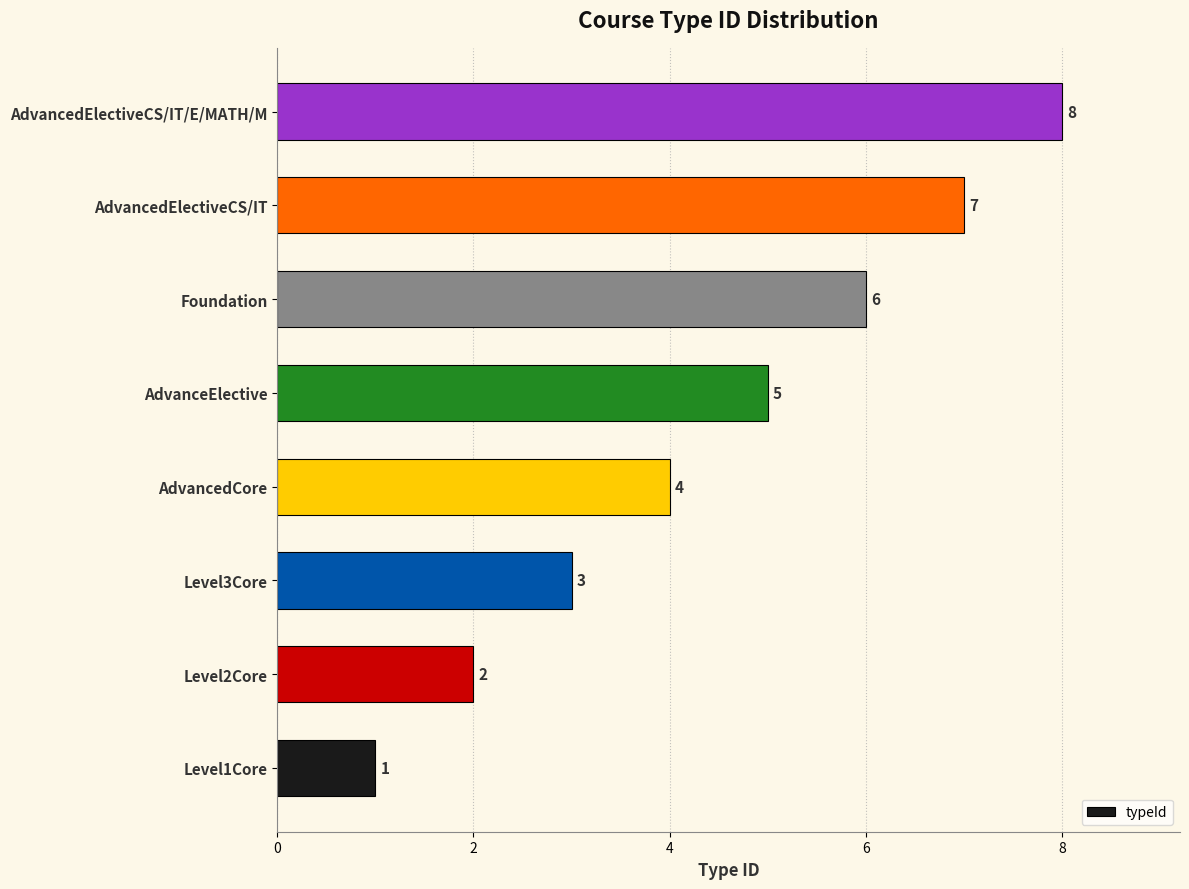

What is the greatest value displayed?

8